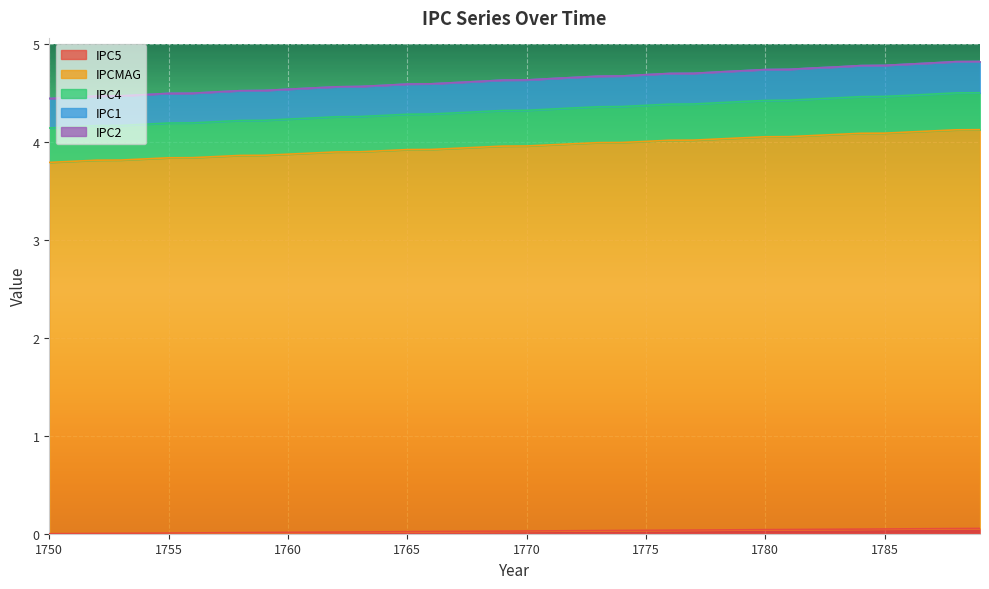

True or false: IPC4 and IPC5 cross at least once.

False